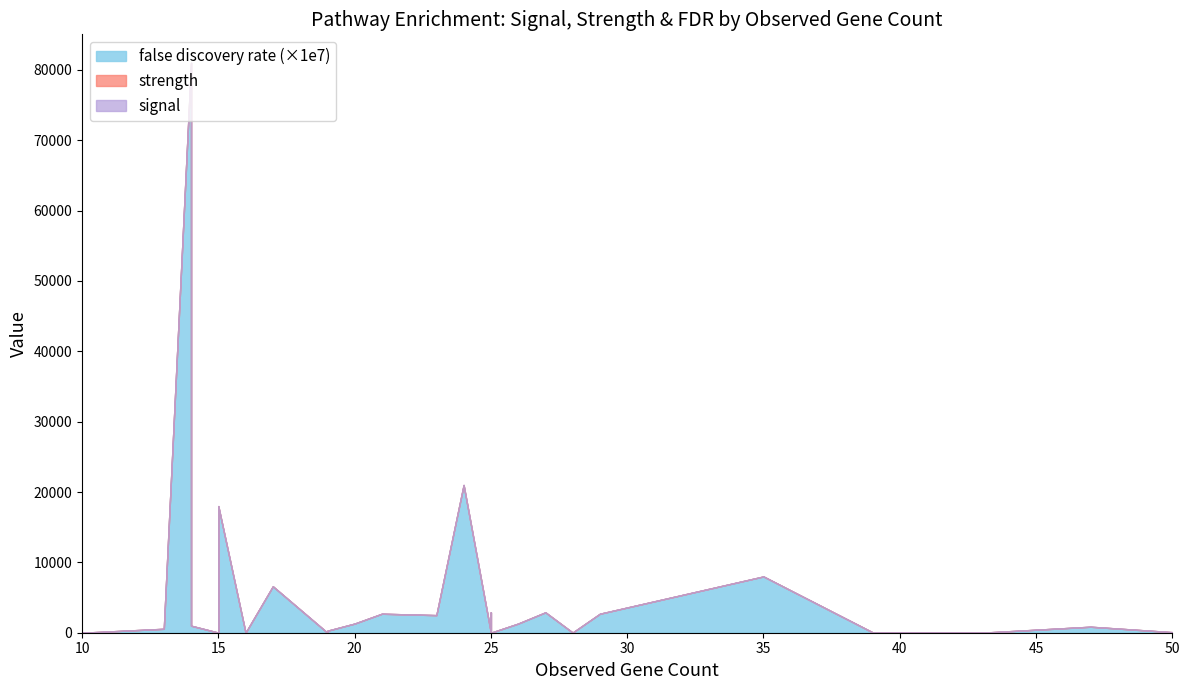

Where is the first local minimum for strength?

14